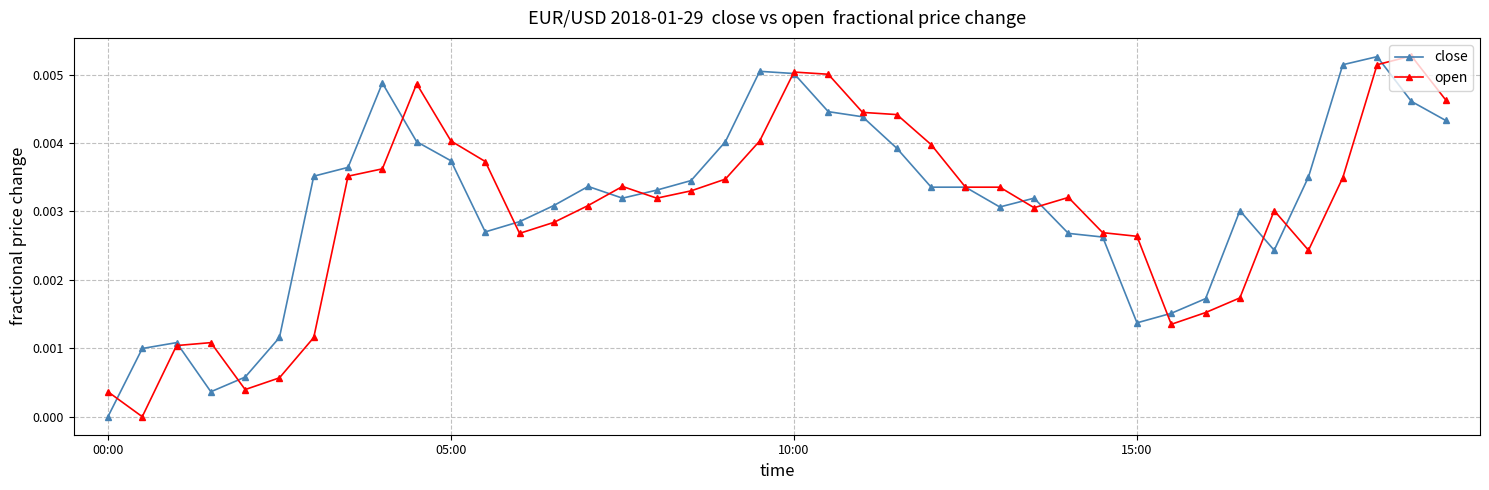

What is the sum of all close values?

0.1